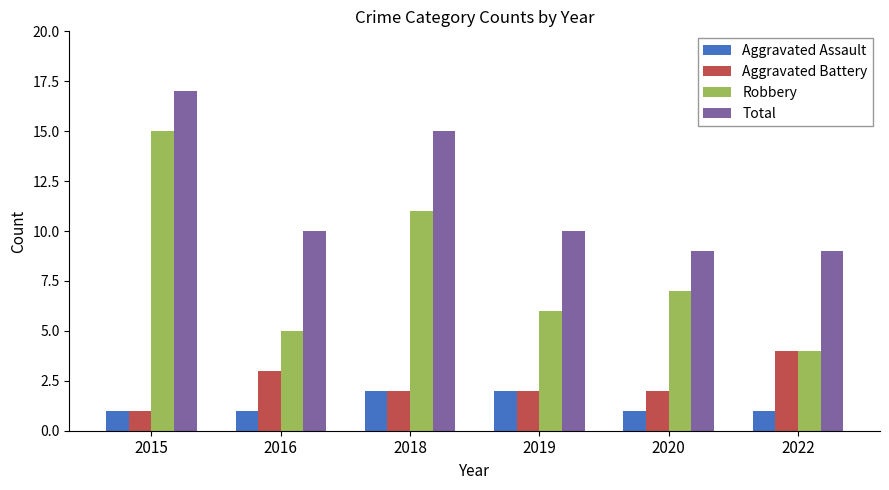

List the labels in order of Robbery value, largest first.

2015, 2018, 2020, 2019, 2016, 2022